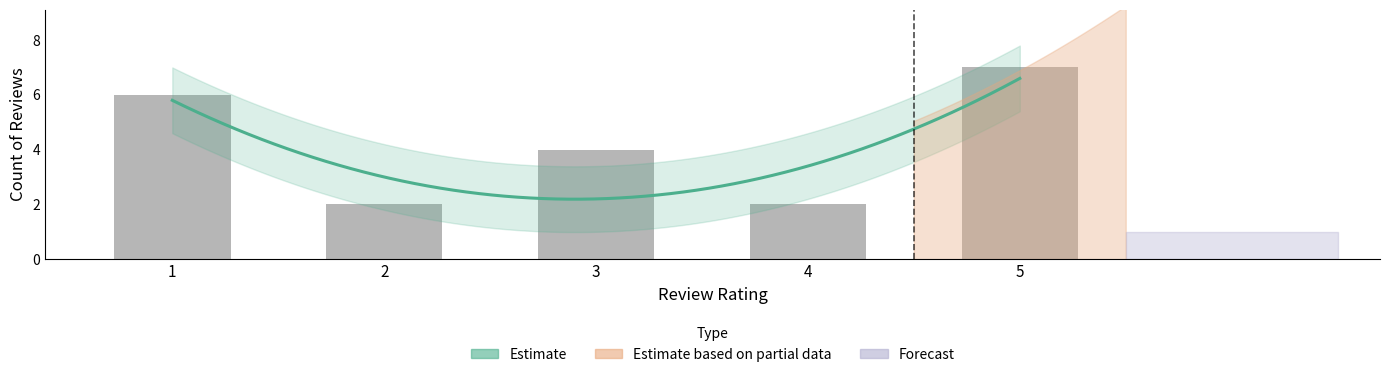

True or false: Avg_value has a value of 2.0 at 2.

True